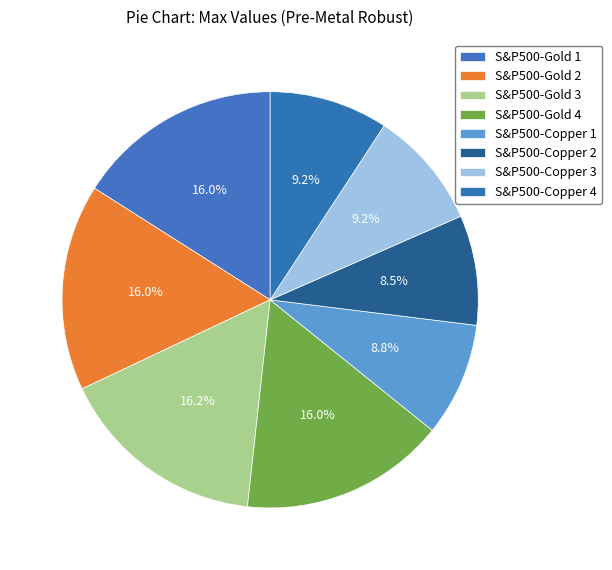

What is the largest slice in the pie chart?

S&P500-Gold 3